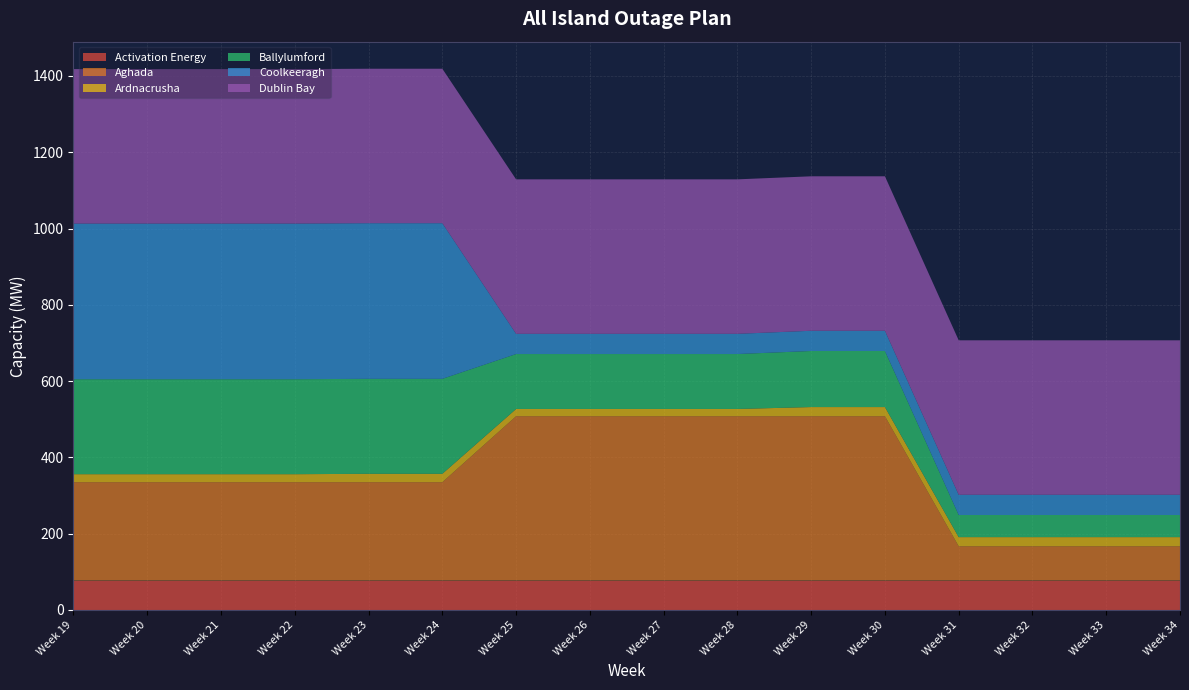

Reading left to right, extract all data points from this chart.

Activation Energy: Week 19=77	Week 20=77	Week 21=77	Week 22=77	Week 23=77	Week 24=77	Week 25=77	Week 26=77	Week 27=77	Week 28=77	Week 29=77	Week 30=77	Week 31=77	Week 32=77	Week 33=77	Week 34=77
Aghada: Week 19=258	Week 20=258	Week 21=258	Week 22=258	Week 23=258	Week 24=258	Week 25=431	Week 26=431	Week 27=431	Week 28=431	Week 29=431	Week 30=431	Week 31=90	Week 32=90	Week 33=90	Week 34=90
Ardnacrusha: Week 19=21	Week 20=21	Week 21=21	Week 22=21	Week 23=22	Week 24=22	Week 25=19	Week 26=19	Week 27=19	Week 28=19	Week 29=24	Week 30=24	Week 31=24	Week 32=24	Week 33=24	Week 34=24
Ballylumford: Week 19=249	Week 20=249	Week 21=249	Week 22=249	Week 23=249	Week 24=249	Week 25=144	Week 26=144	Week 27=144	Week 28=144	Week 29=147	Week 30=147	Week 31=58	Week 32=58	Week 33=58	Week 34=58
Coolkeeragh: Week 19=408	Week 20=408	Week 21=408	Week 22=408	Week 23=408	Week 24=408	Week 25=53	Week 26=53	Week 27=53	Week 28=53	Week 29=53	Week 30=53	Week 31=53	Week 32=53	Week 33=53	Week 34=53
Dublin Bay: Week 19=405	Week 20=405	Week 21=405	Week 22=405	Week 23=405	Week 24=405	Week 25=405	Week 26=405	Week 27=405	Week 28=405	Week 29=405	Week 30=405	Week 31=405	Week 32=405	Week 33=405	Week 34=405